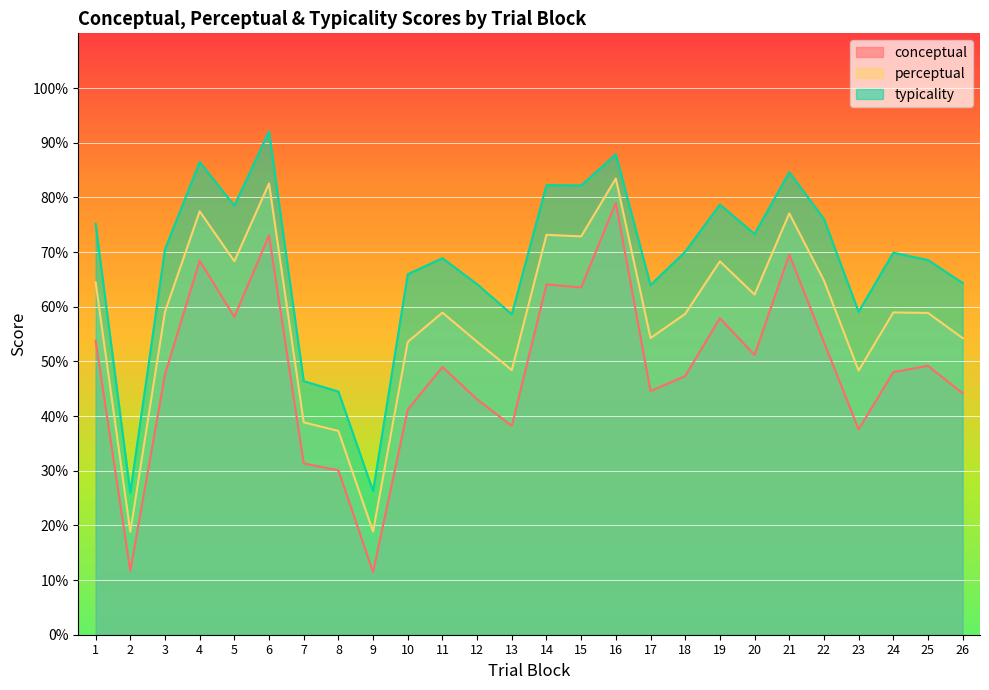

At which category does the chart reach its peak across all series?

6